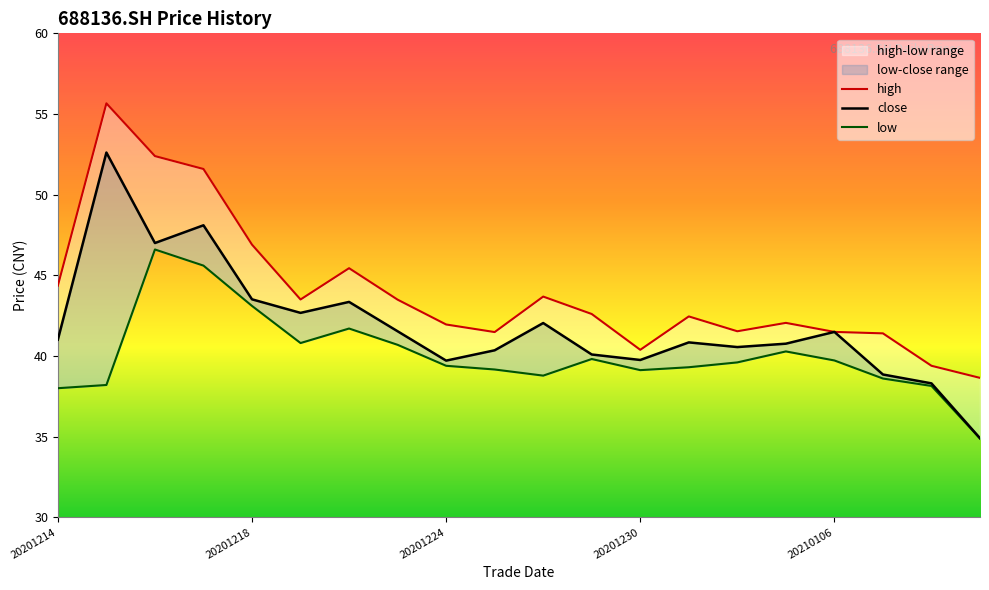

What is the value of the low point at the 19th from the left?

38.1